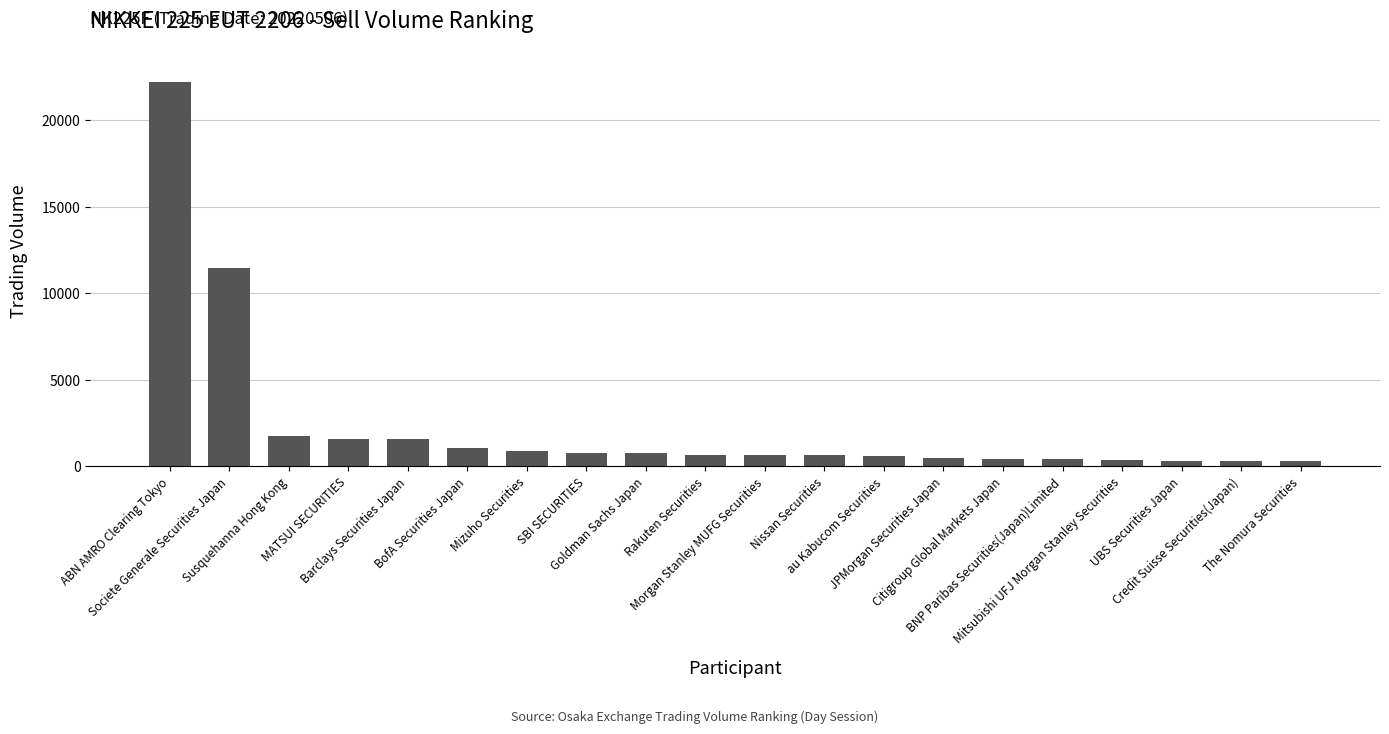

What is the sum of all values?

47302